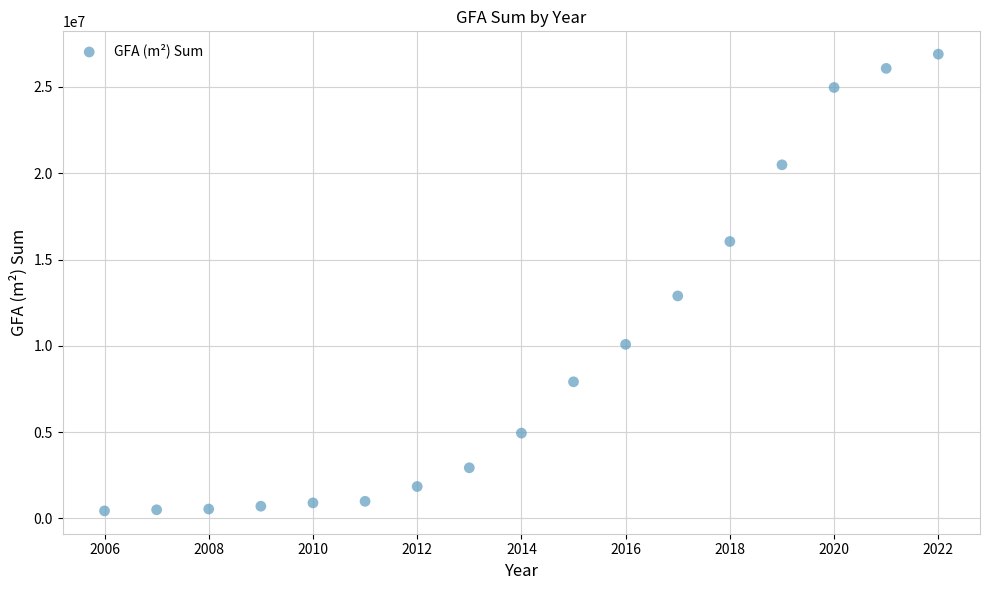

What is the range of X values (max minus min)?

16